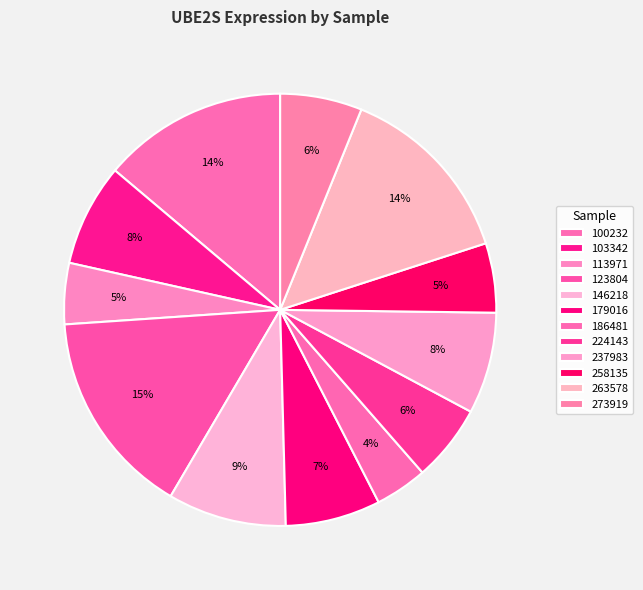

Is there a majority slice in this chart?

No